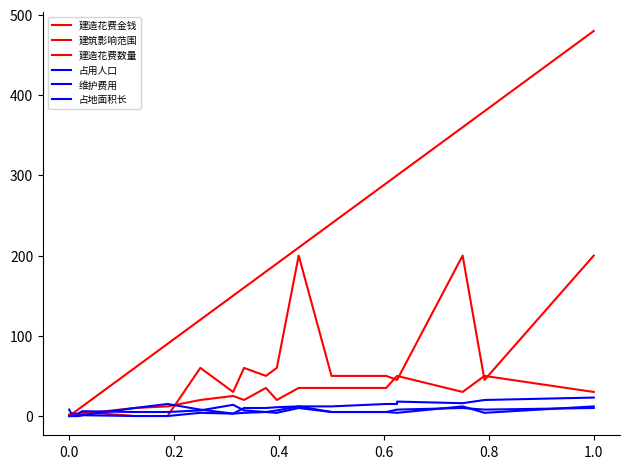

What is the difference between the second highest and minimum values in the 占地面积长 series?

9